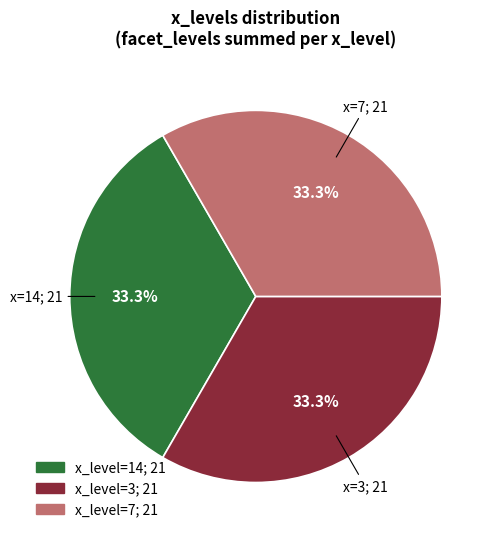

Does any single category account for the majority?

No